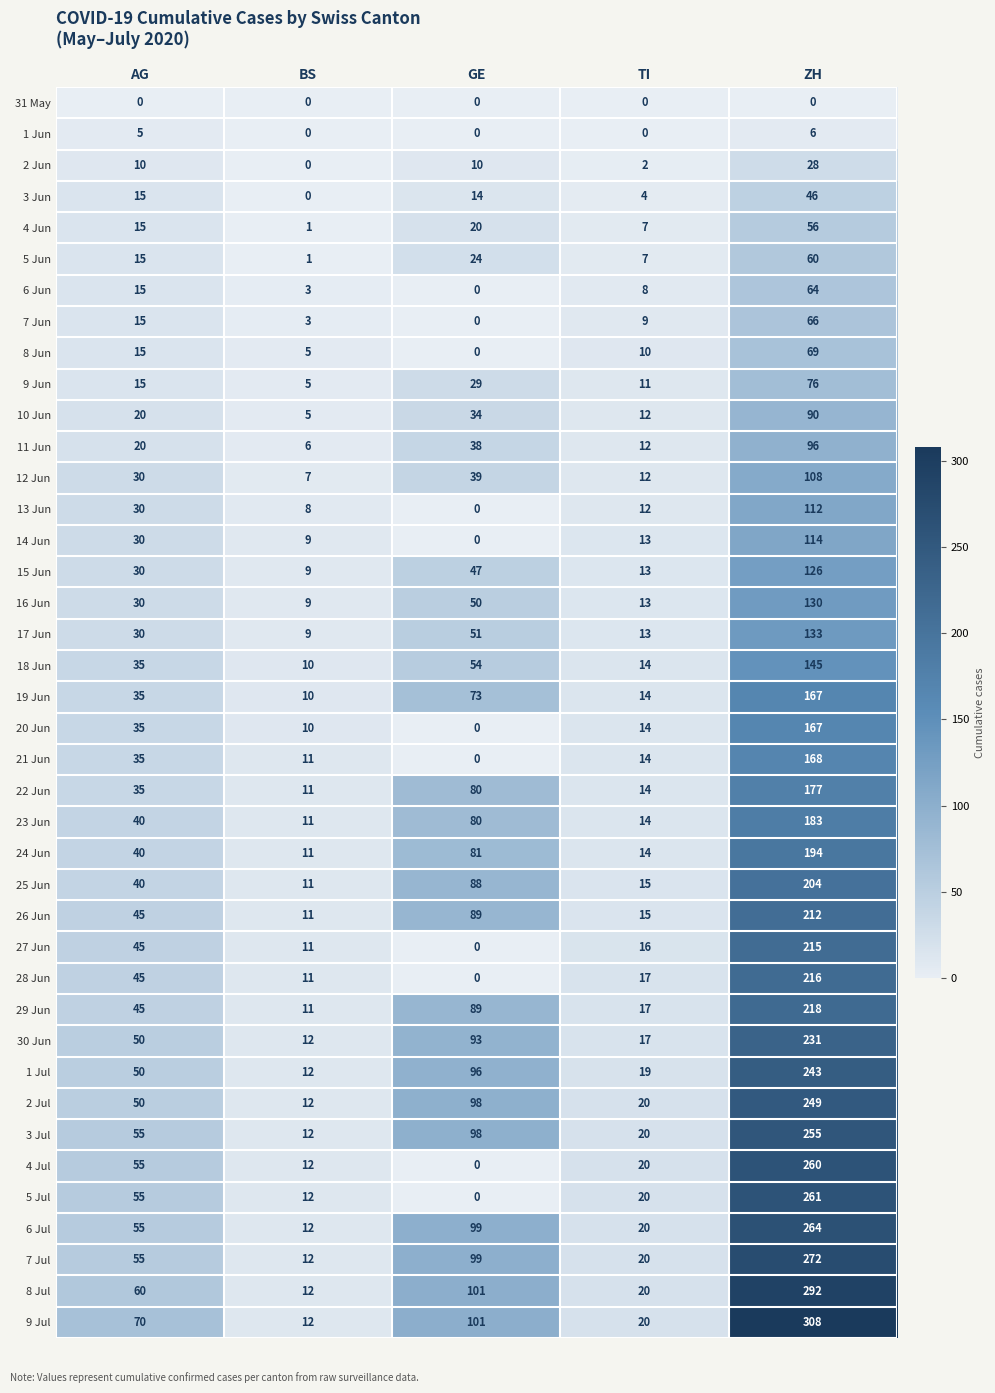

The value of 4 Jul at TI is 14. True or false?

False